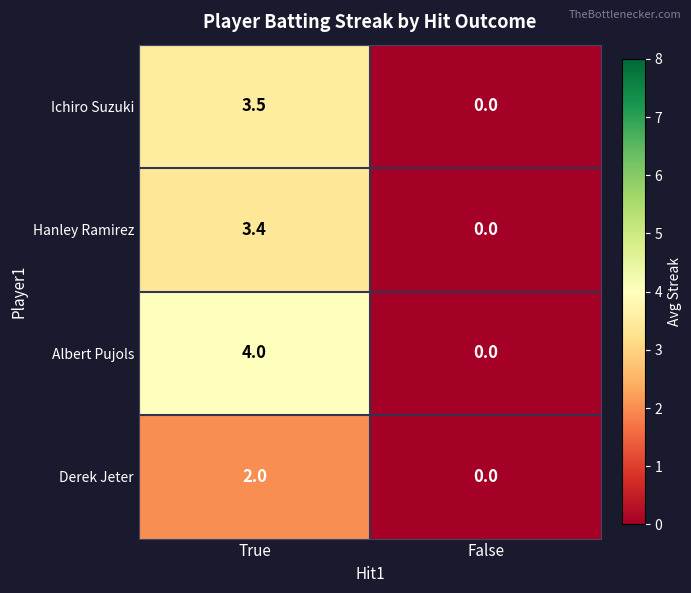

Which series has the widest spread of values?

Albert Pujols